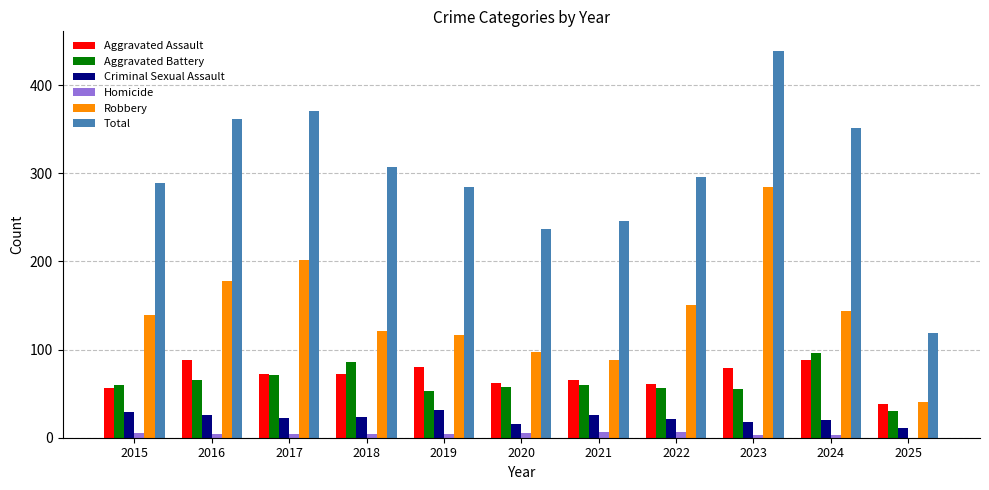

Between 2023 and 2024, which series saw the biggest shift?

Robbery